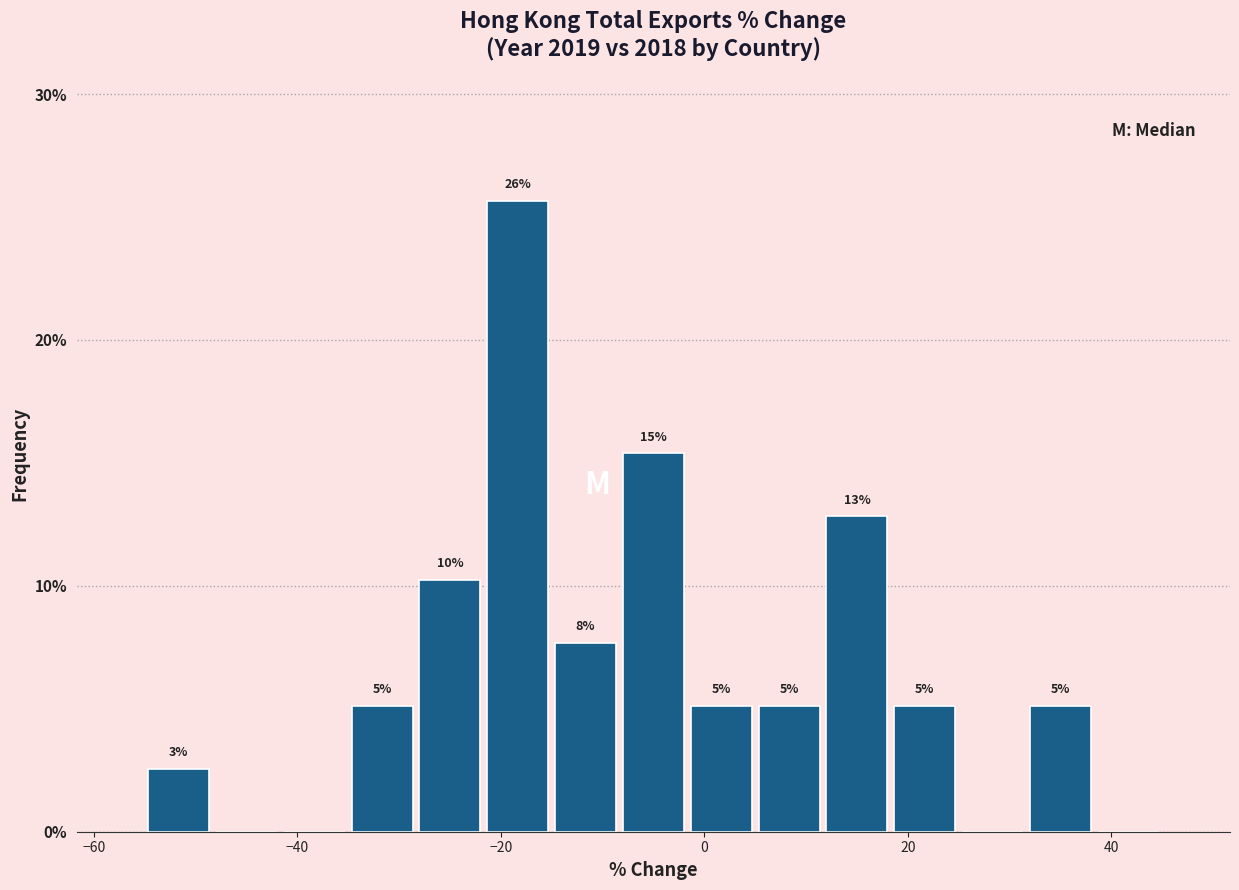

Read against the x-axis, roughly where is the centre of the tallest bar?

-18